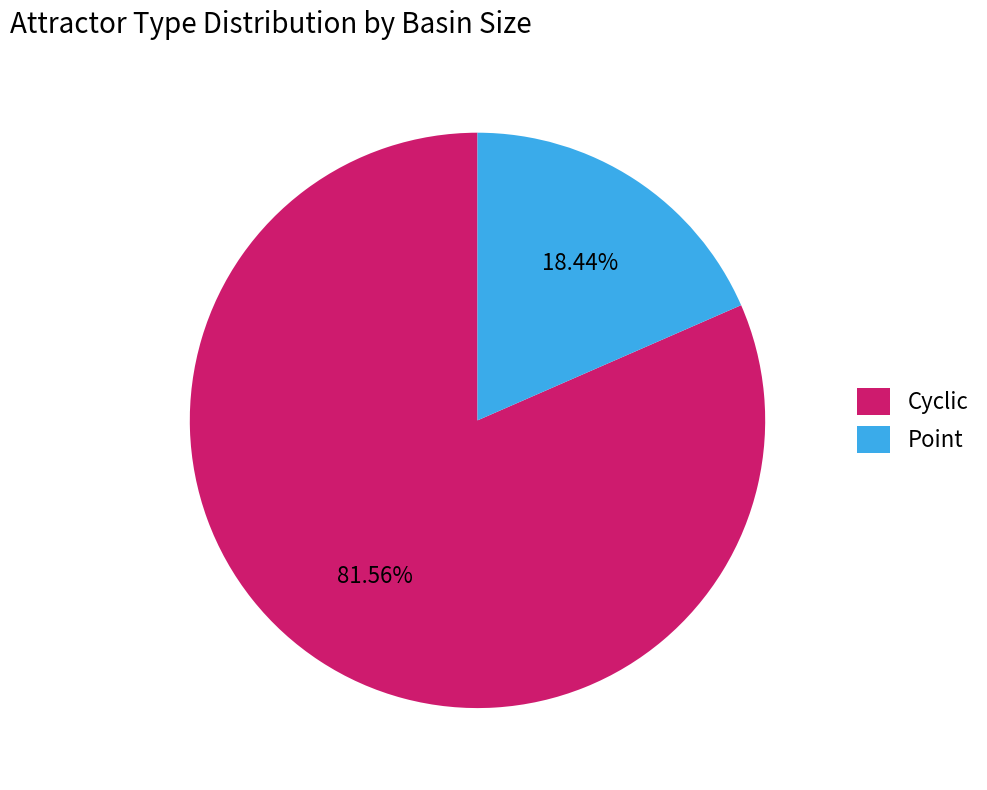

How much of the chart is everything except Cyclic?

18.4%